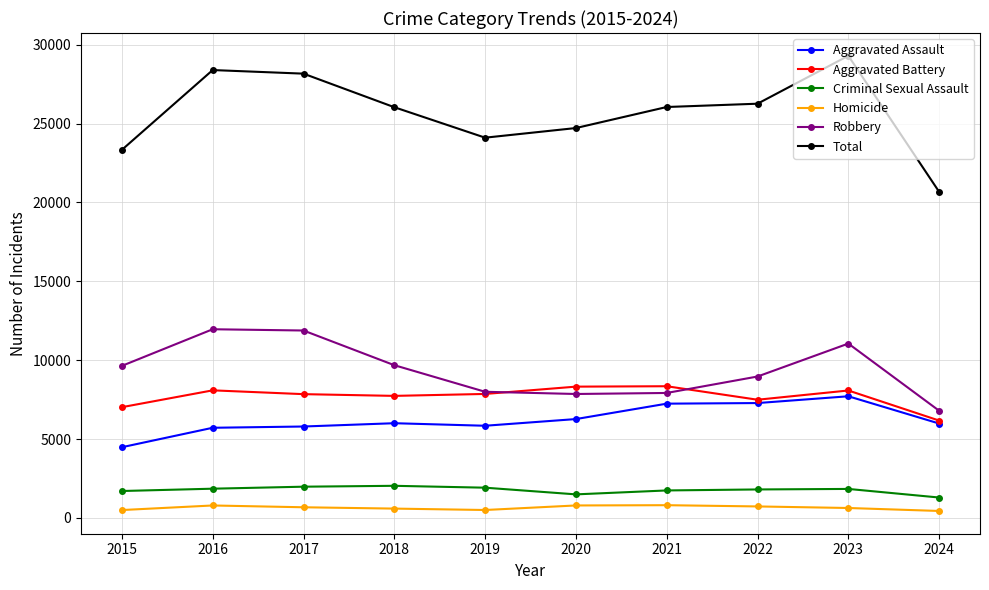

Which series has the largest range (max minus min)?

Total